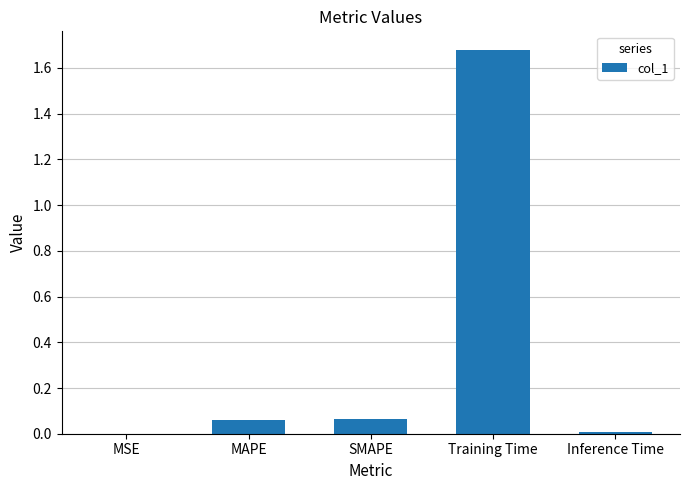

True or false: the data shows 0.0 at MSE.

True